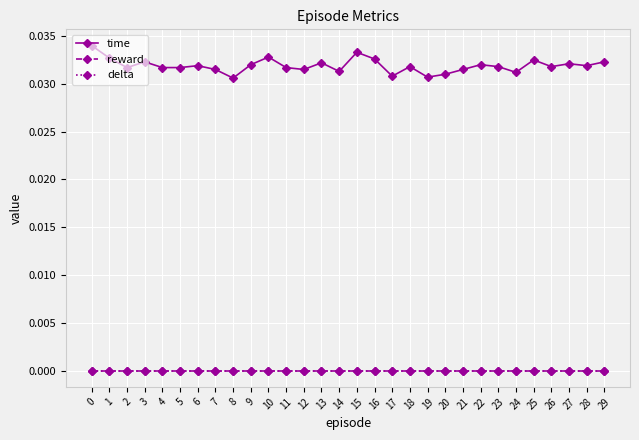

Does the chart have visible grid lines?

Yes